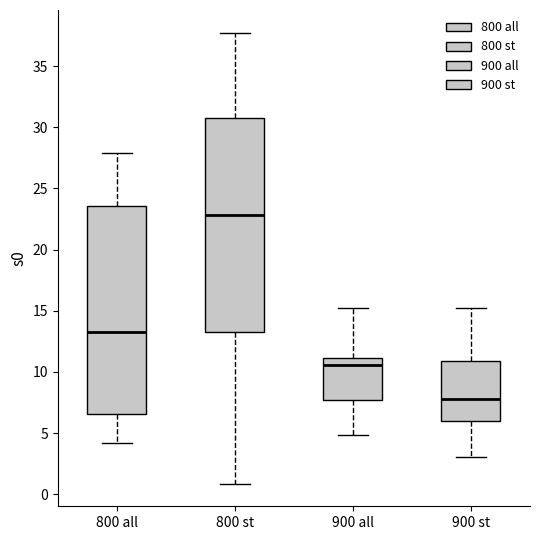

Where does the median line of the box for 800 st sit on the y-axis? The values are not printed on the chart, so give them approximately, as read against the axis.

23.0